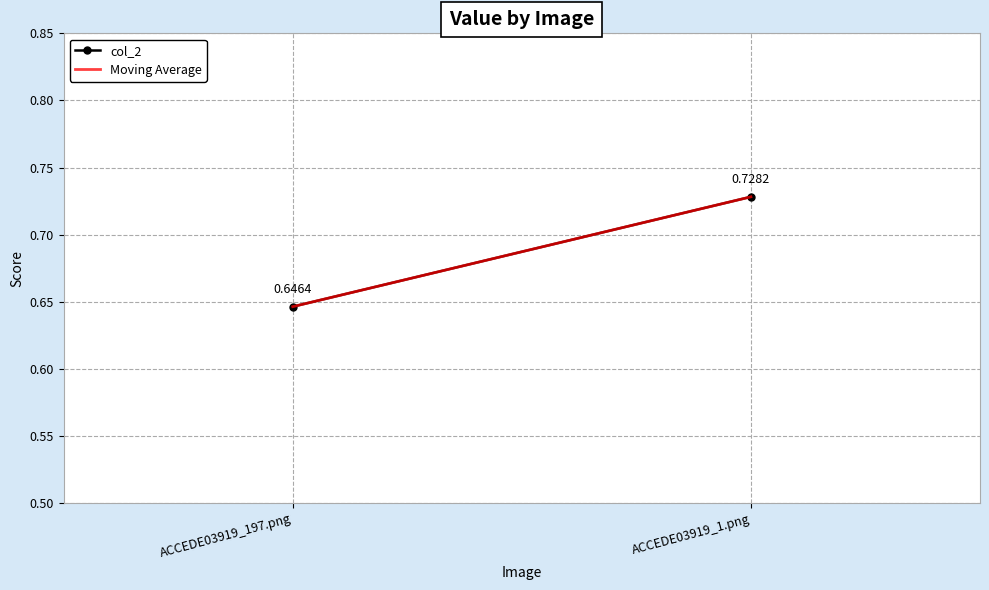

How many distinct data groups are displayed?

2